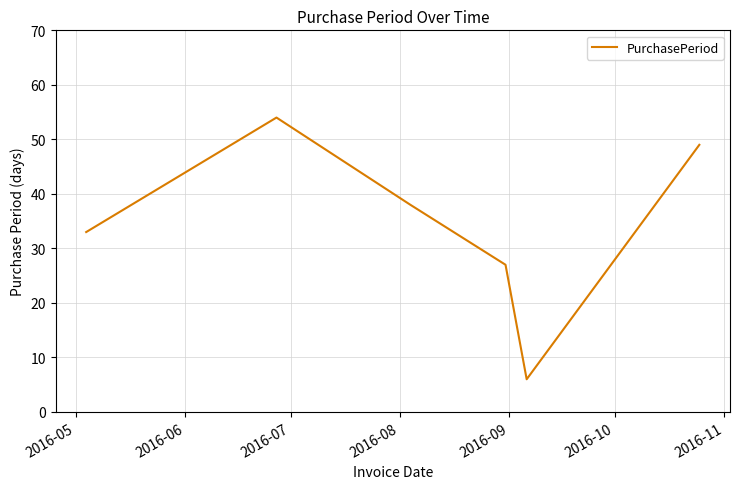

How many distinct data groups are displayed?

1